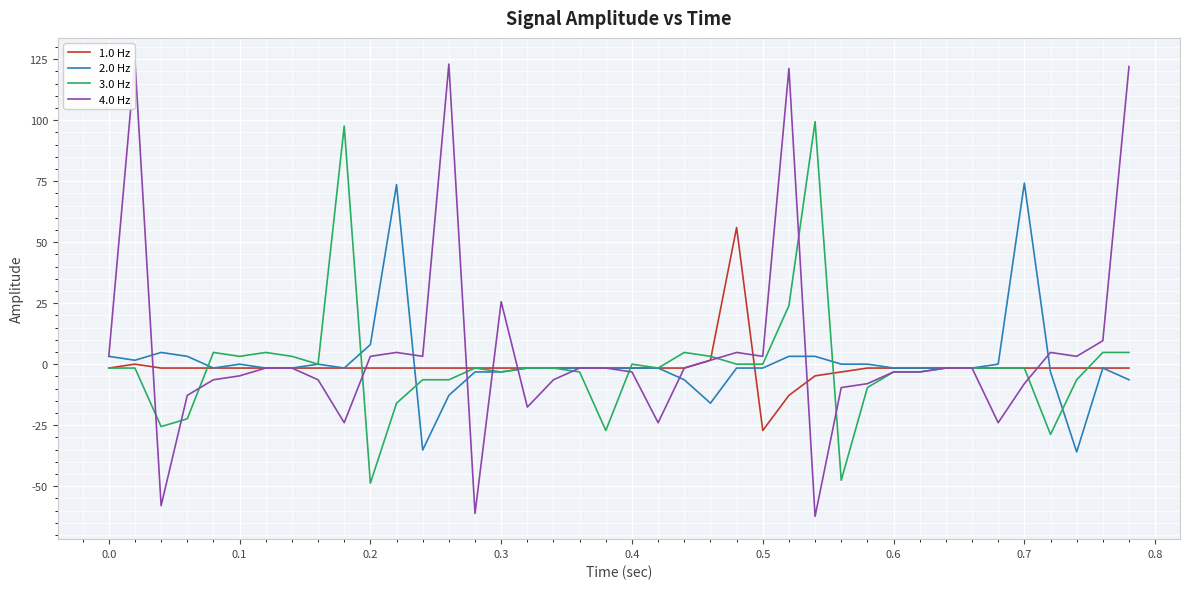

Rank the series by their maximum value, from highest to lowest.

4.0 Hz, 3.0 Hz, 2.0 Hz, 1.0 Hz